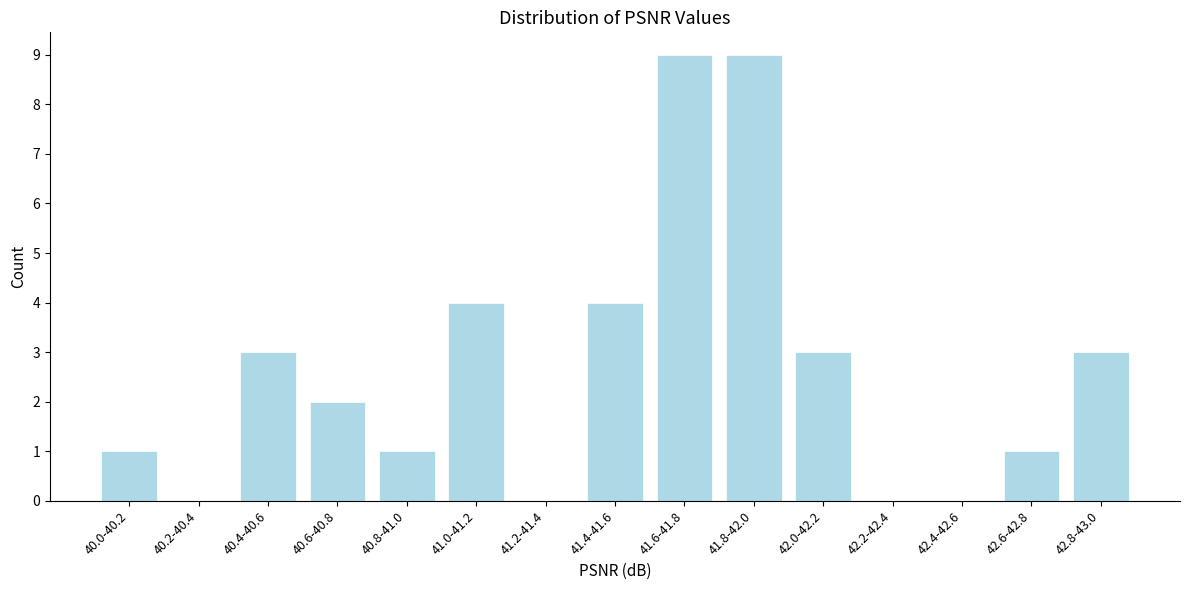

Reading left to right, transcribe all the data shown in this chart.

40.0-40.2=1	40.2-40.4=0	40.4-40.6=3	40.6-40.8=2	40.8-41.0=1	41.0-41.2=4	41.2-41.4=0	41.4-41.6=4	41.6-41.8=9	41.8-42.0=9	42.0-42.2=3	42.2-42.4=0	42.4-42.6=0	42.6-42.8=1	42.8-43.0=3